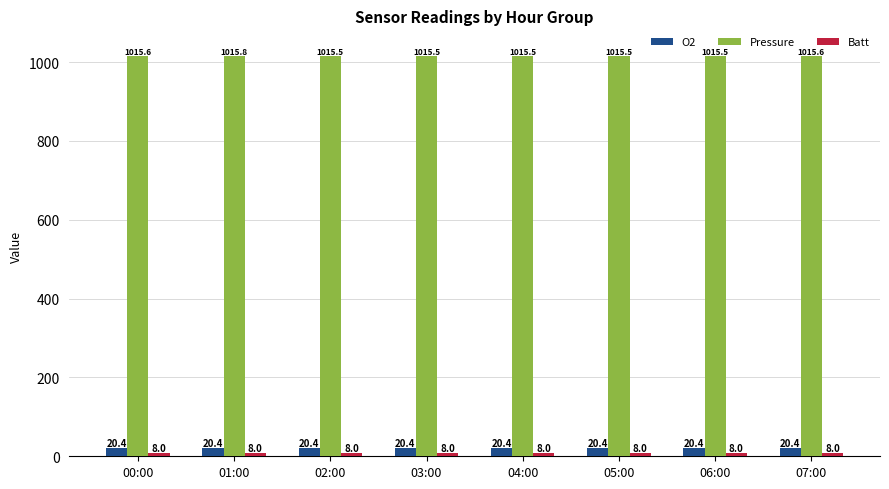

How many bars are there in each group?

3